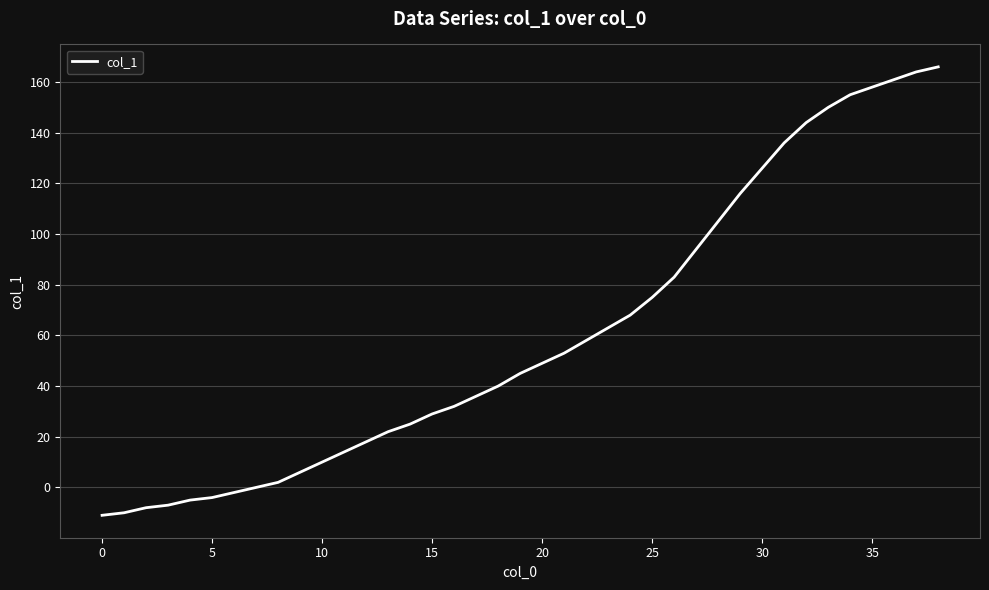

What is the difference between the maximum and minimum values?

177